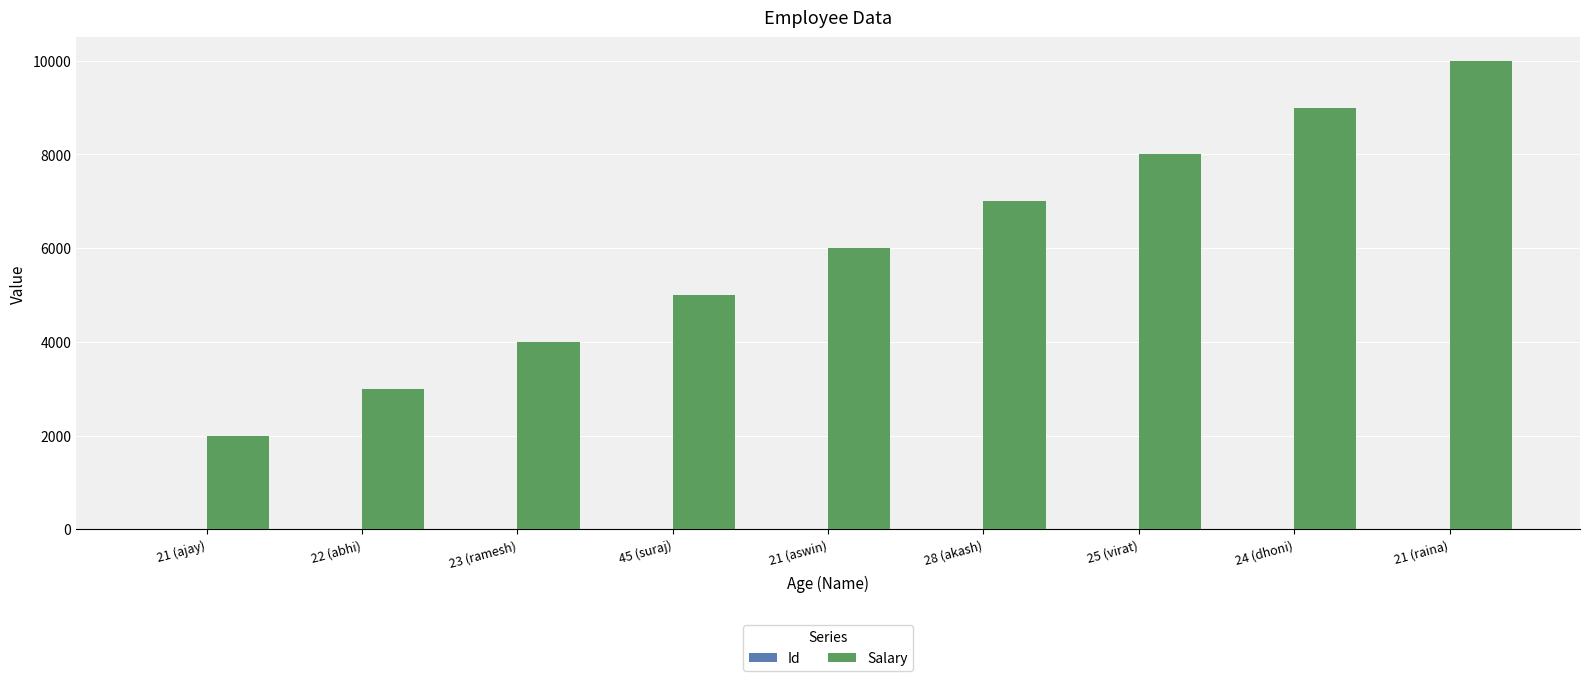

What is the maximum value shown in the chart?

10000